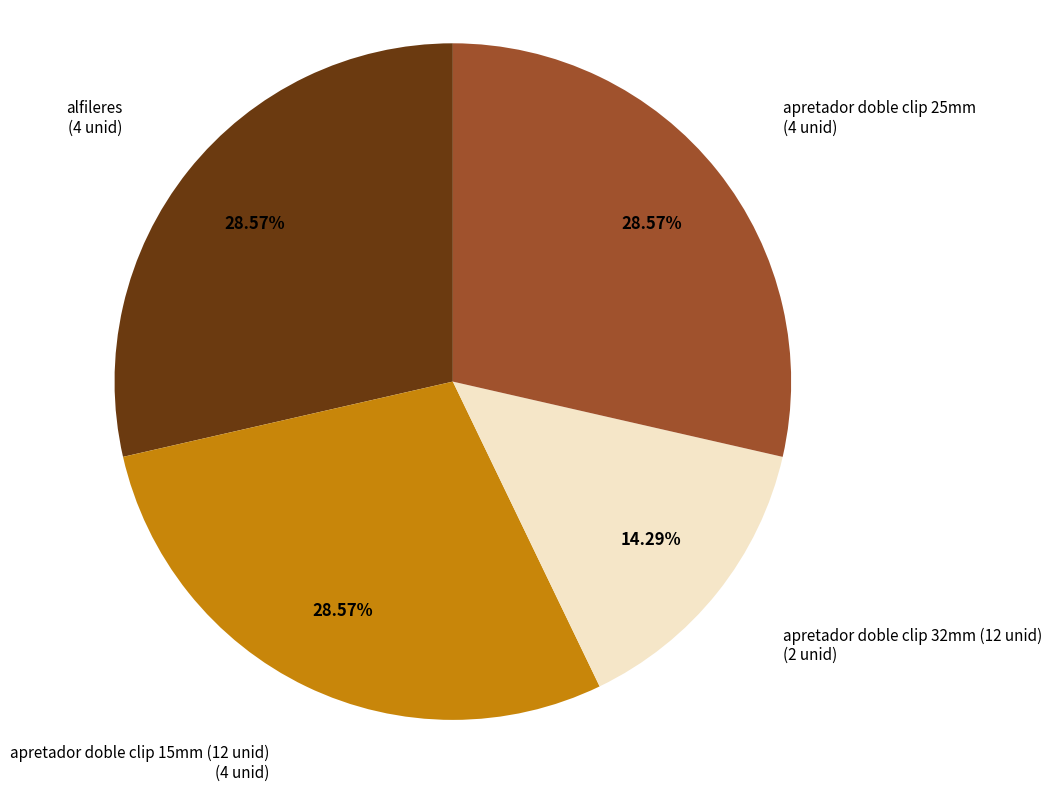

Is apretador doble clip 32mm (12 unid) the majority of the pie?

No